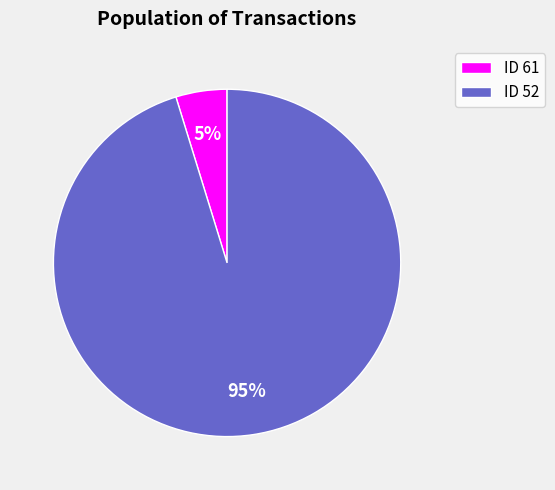

To the nearest percent, what is the difference between the ID 61 and ID 52 slice percentages?

90%